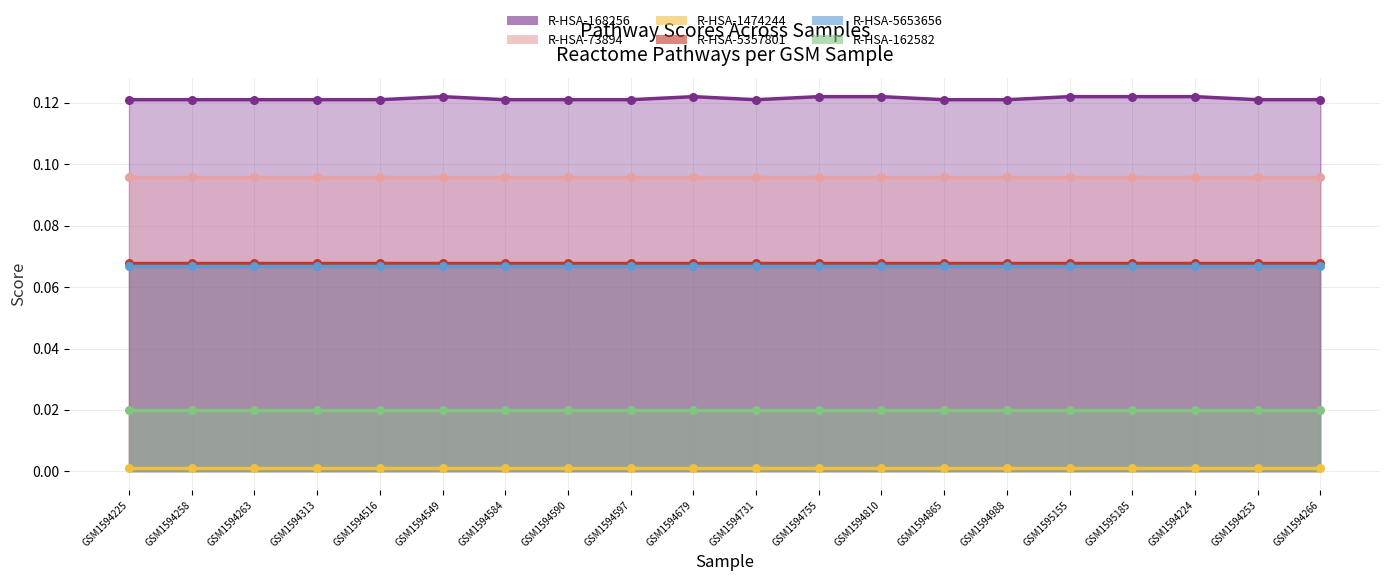

Which series contains the lowest Y value?

R-HSA-1474244